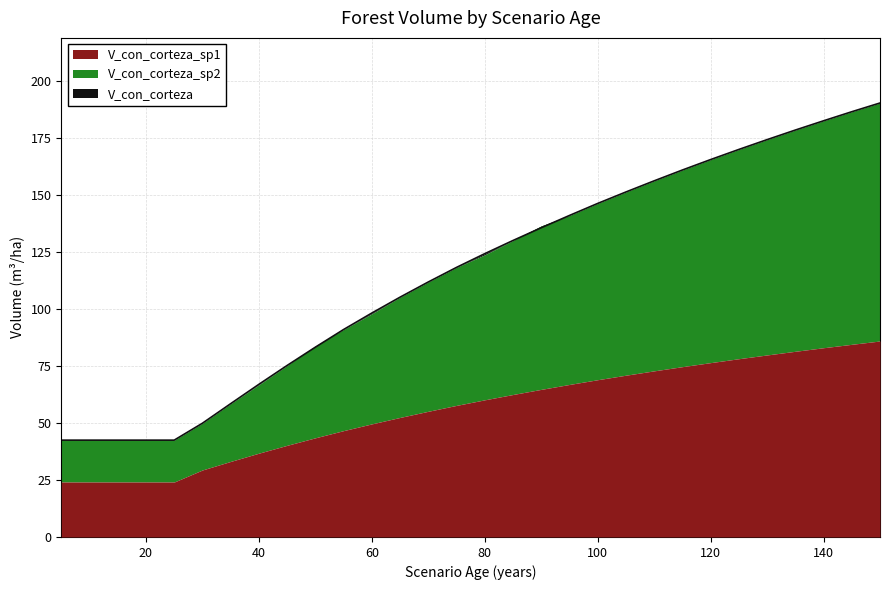

How many lines are shown in the chart?

3